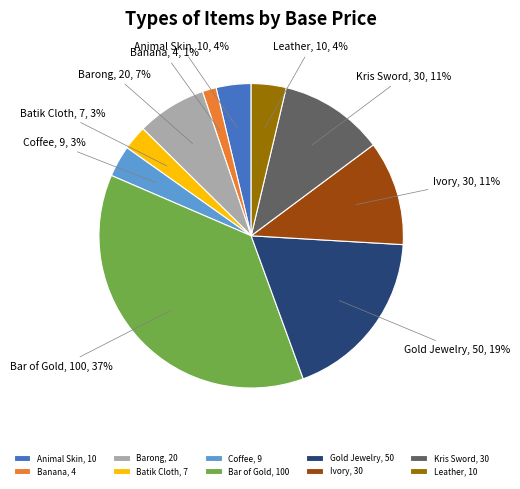

Is the sum of Bar of Gold, 100 and Kris Sword, 30 greater than half?

No